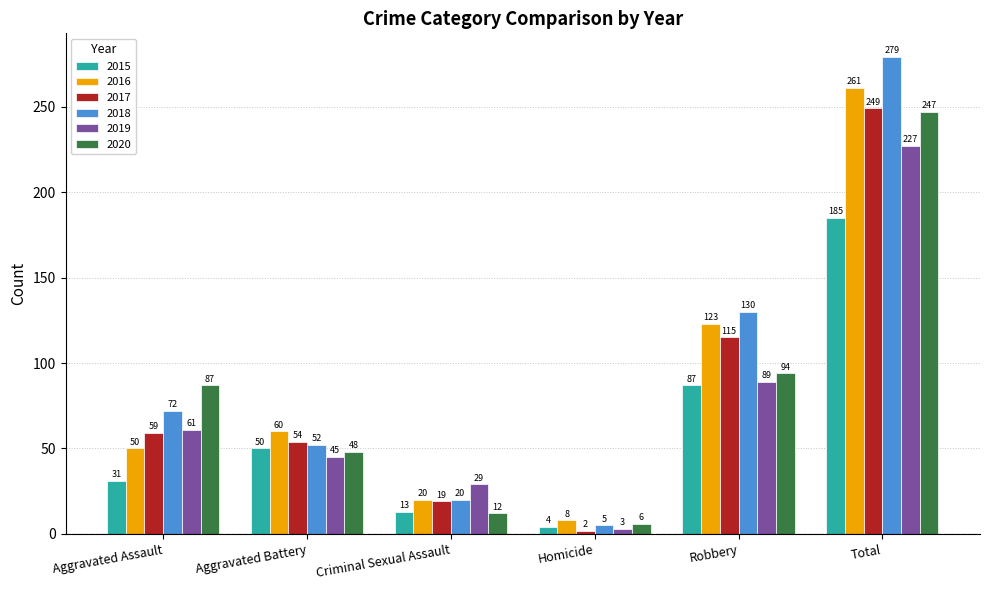

How many values in the 2020 series are below 87?

3